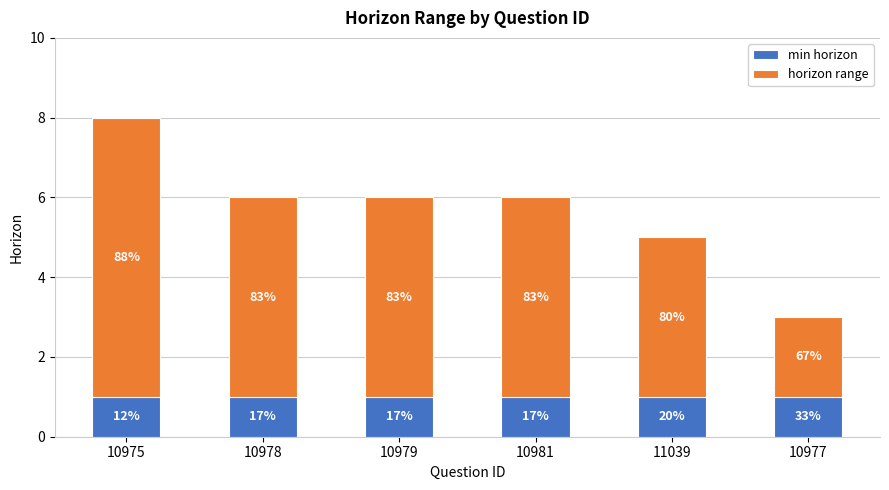

Rank the series by their average value, from highest to lowest.

horizon range, min horizon